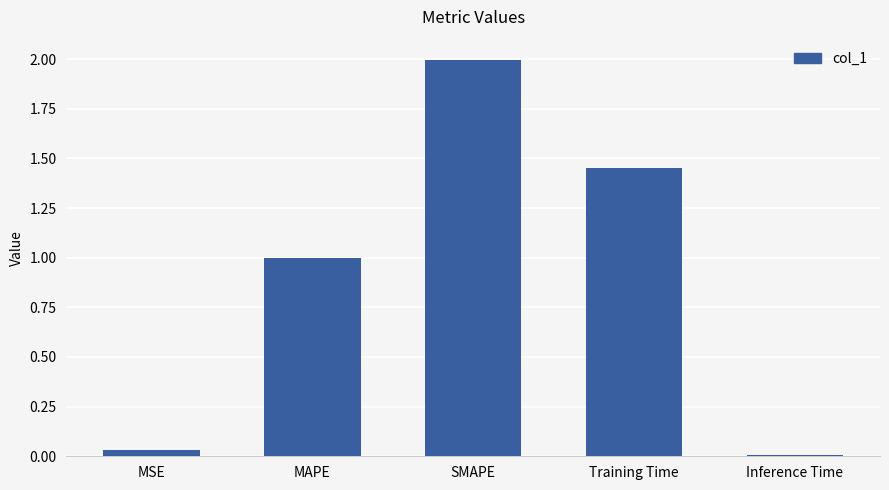

What is the change in value from MSE to Training Time?

+1.4